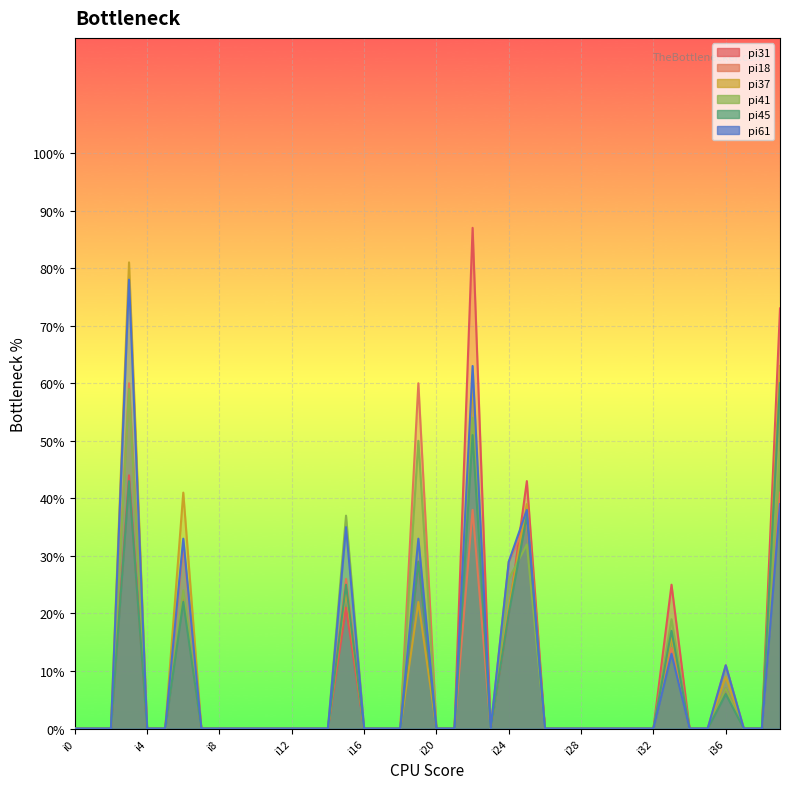

Where is pi37 nearest to the value 40?

i6